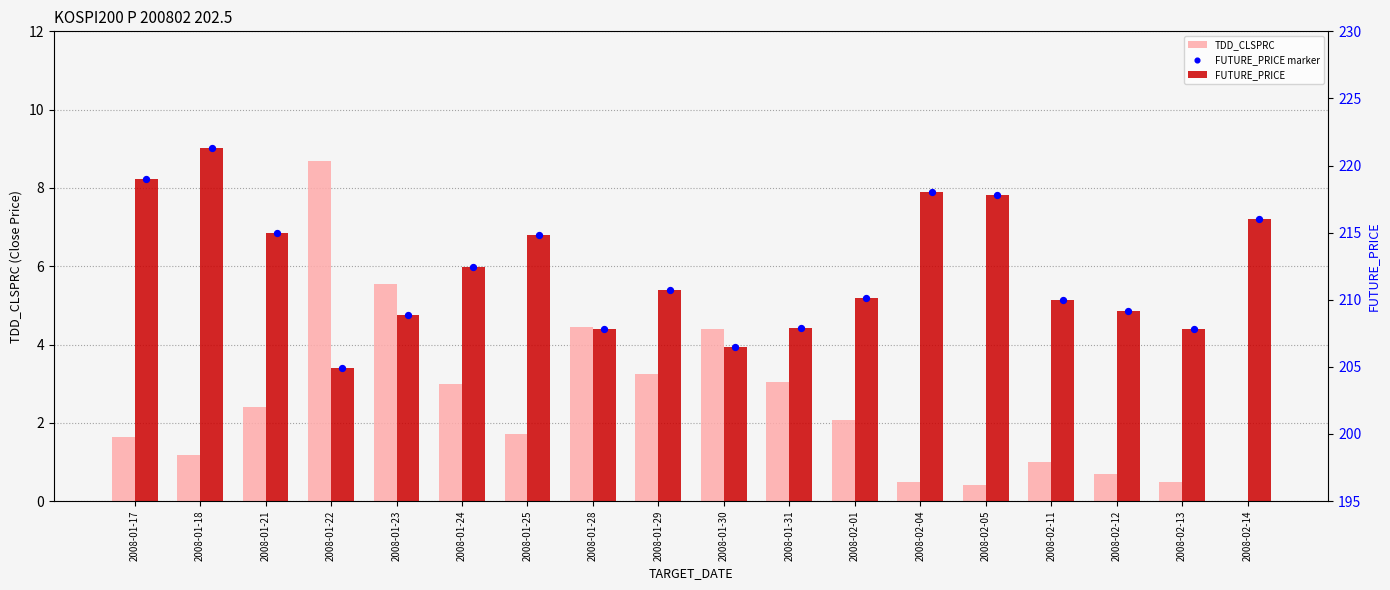

Which series has the largest total across all categories?

FUTURE_PRICE